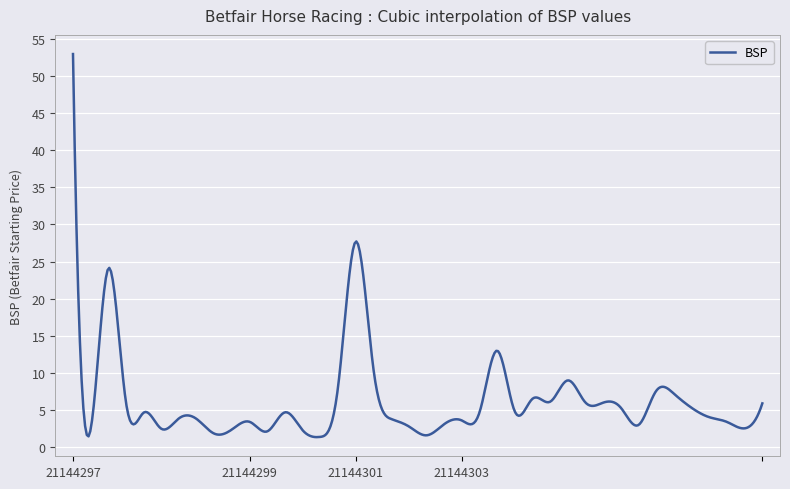

What is the difference between the maximum and minimum values?

51.6